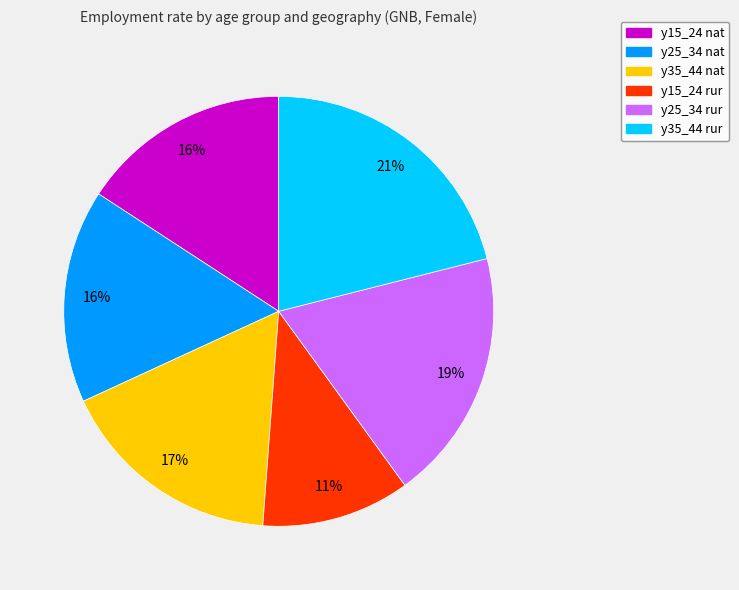

Approximately how many times larger is the value at y25_34 rur compared to y15_24 nat?

1.2